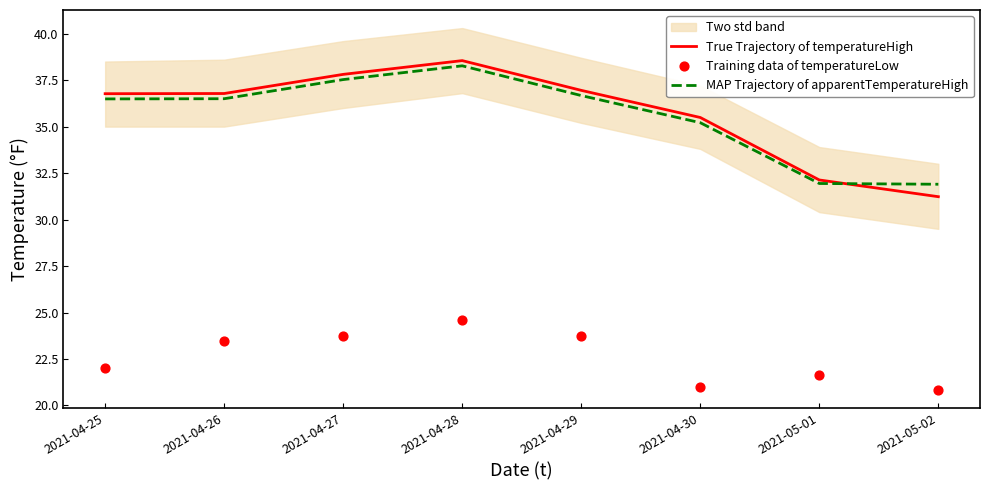

What is the total value across all series at 2021-05-01?

85.7